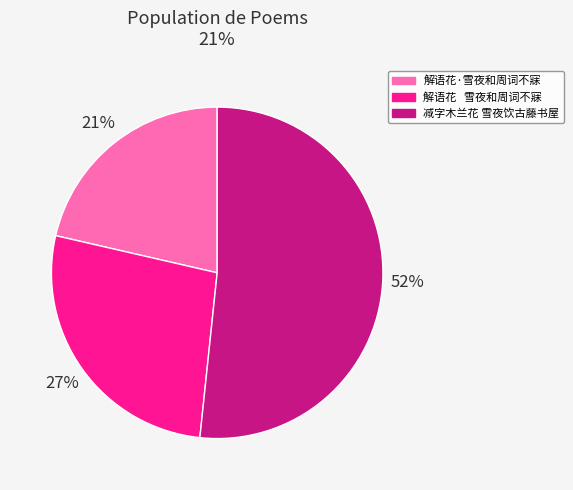

Between 解语花·雪夜和周词不寐 and 减字木兰花 雪夜饮古藤书屋, which is larger?

减字木兰花 雪夜饮古藤书屋